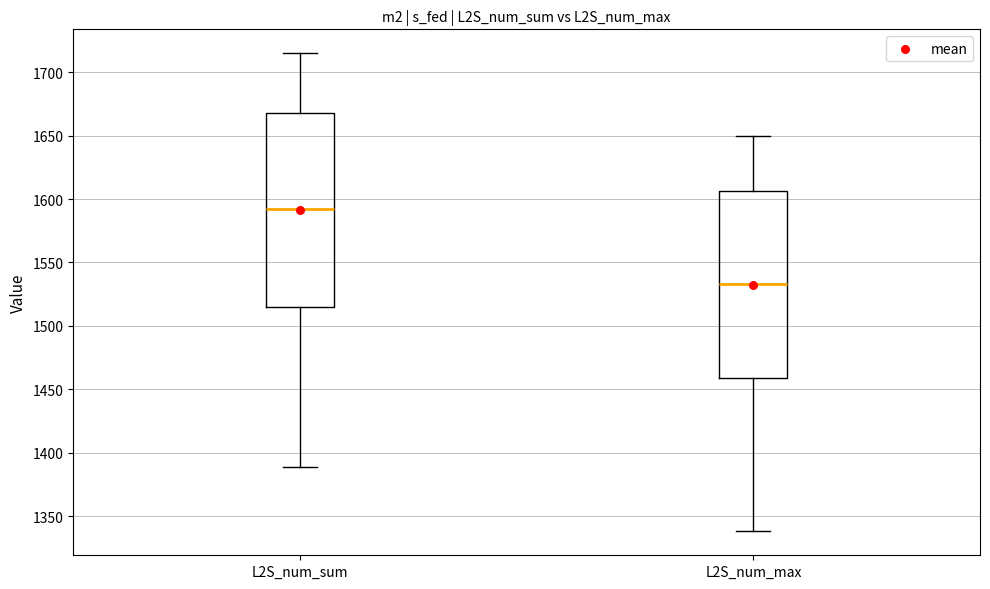

Reading left to right, transcribe this box plot: for each box, give where its median line is, the range the box spans, and where its two whiskers end, as read against the y-axis. The values are not printed on the chart, so give them approximately, as read against the axis.

L2S_num_sum: median 1590, box 1515 to 1670, whiskers 1390 to 1715
L2S_num_max: median 1535, box 1460 to 1605, whiskers 1340 to 1650